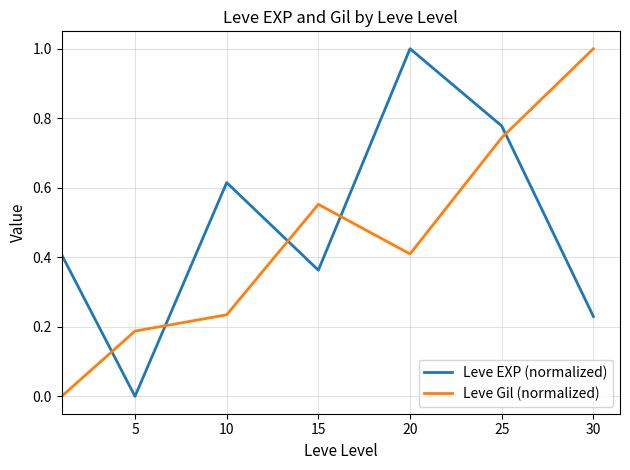

How many times do Leve EXP (normalized) and Leve Gil (normalized) cross each other?

5